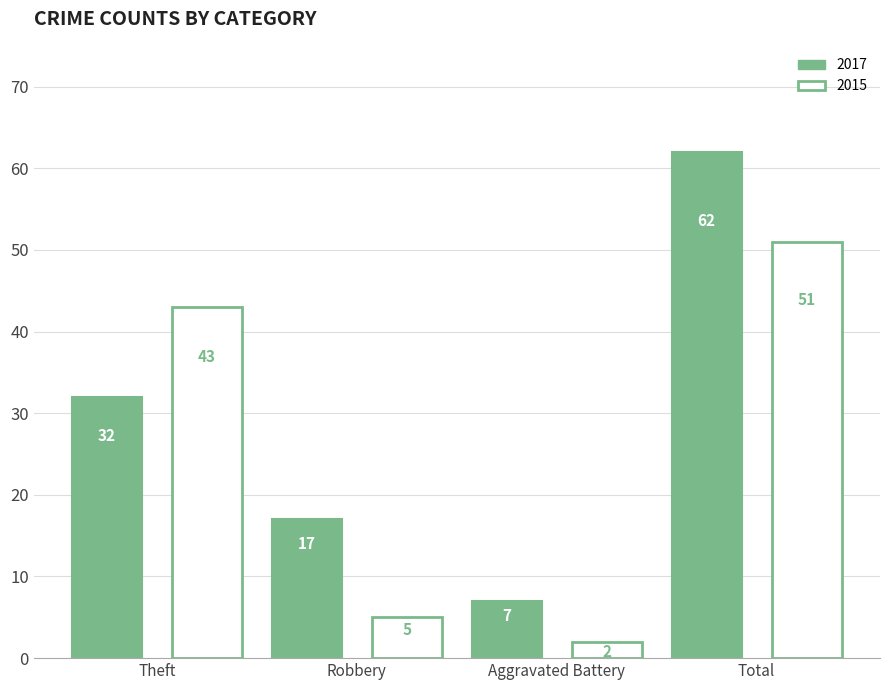

What is the approximate value of 2017 at Theft, to the nearest 5?

30